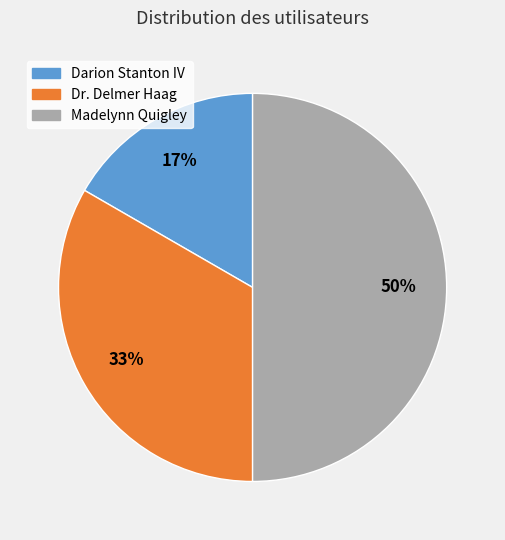

How many segments does this pie chart have?

3